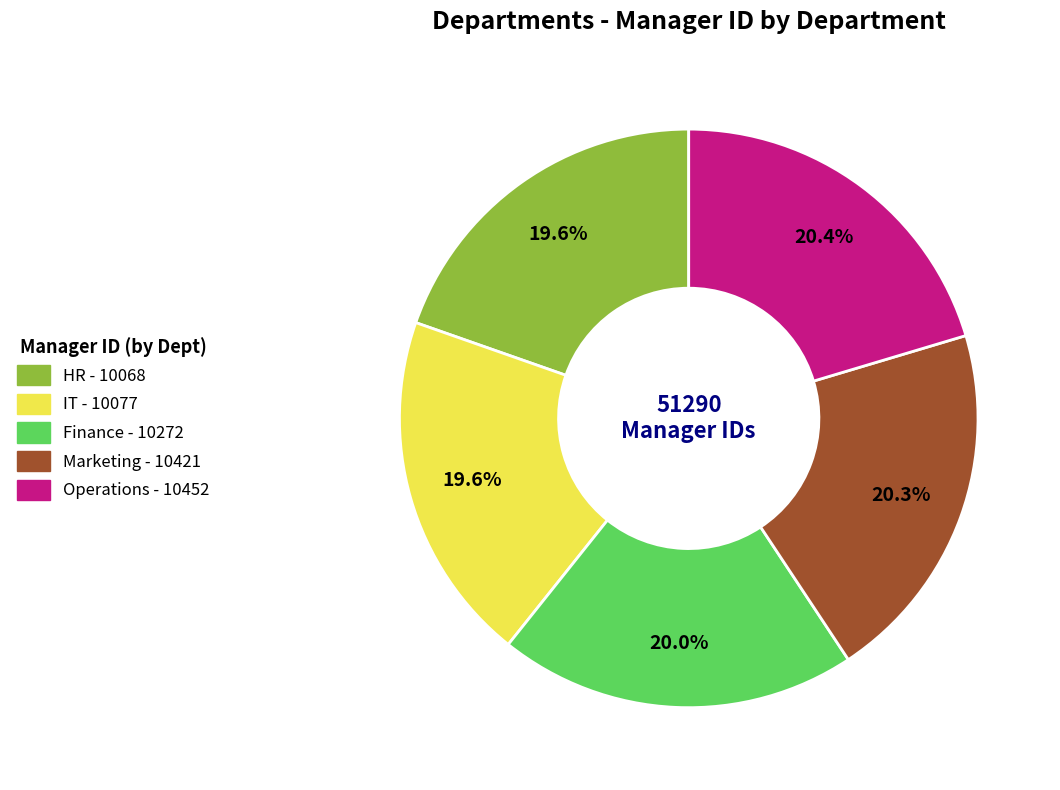

Count the number of slices in the pie.

5